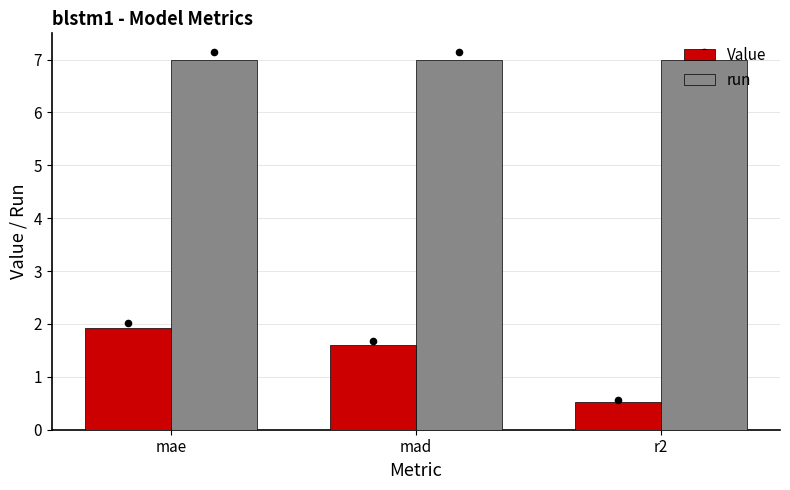

What are all the series names shown in the legend?

Value, run